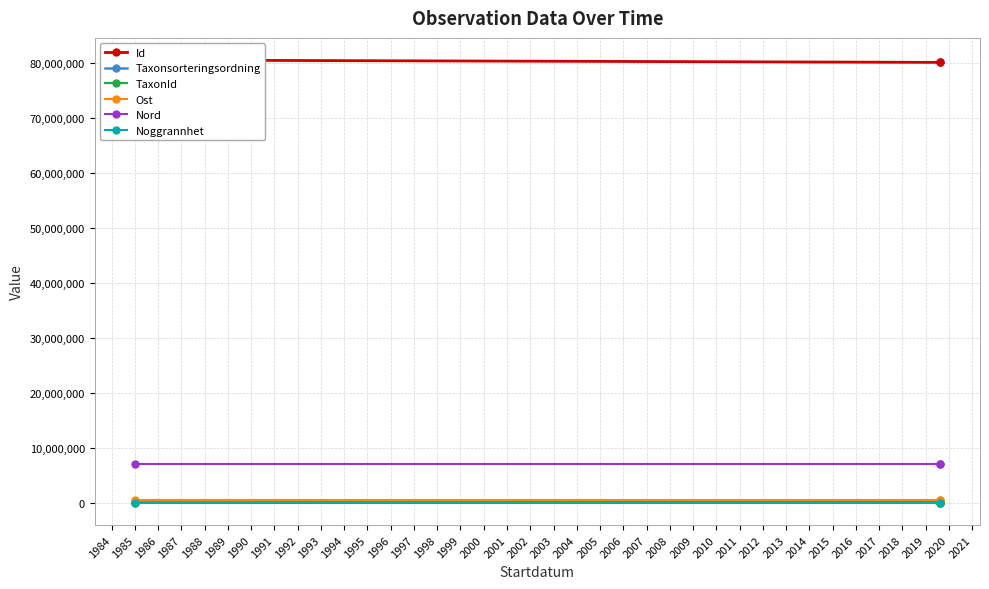

What is the average value of the TaxonId series?

75497.7